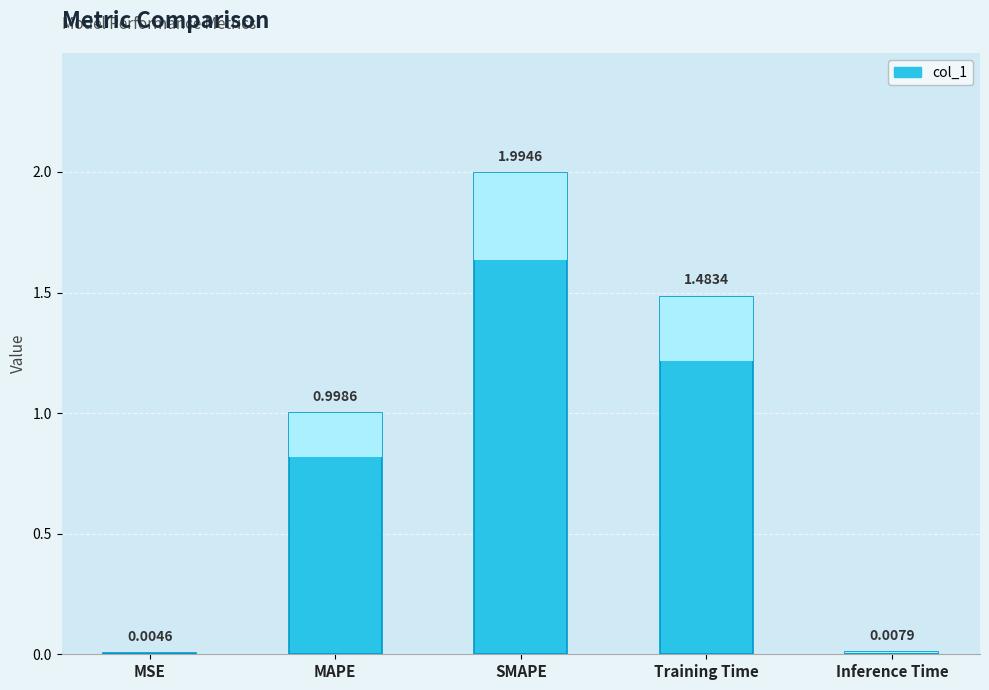

What is the label of the 4th bar from the right?

MAPE